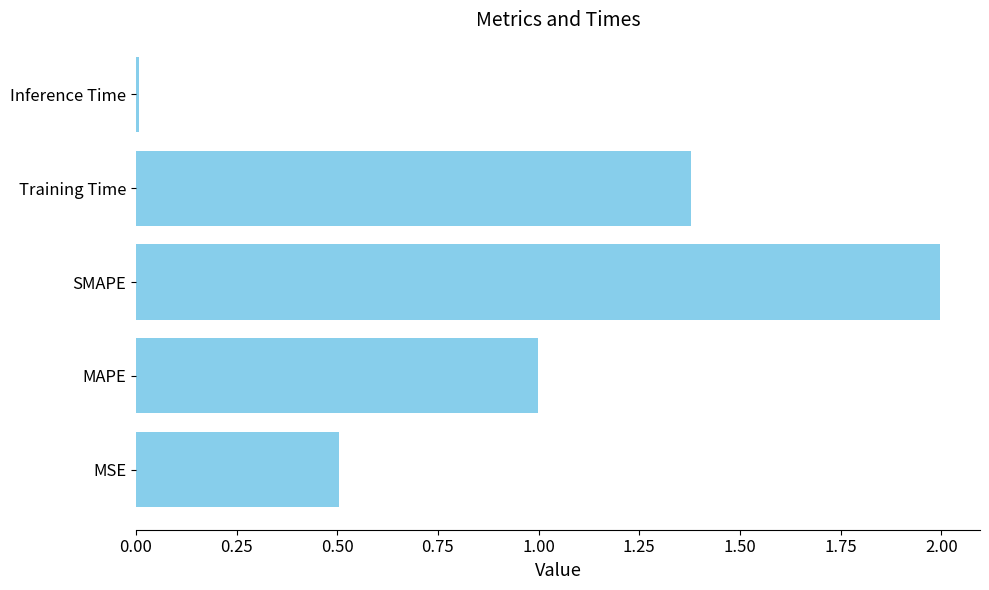

Which has a higher value, MSE or Training Time?

Training Time